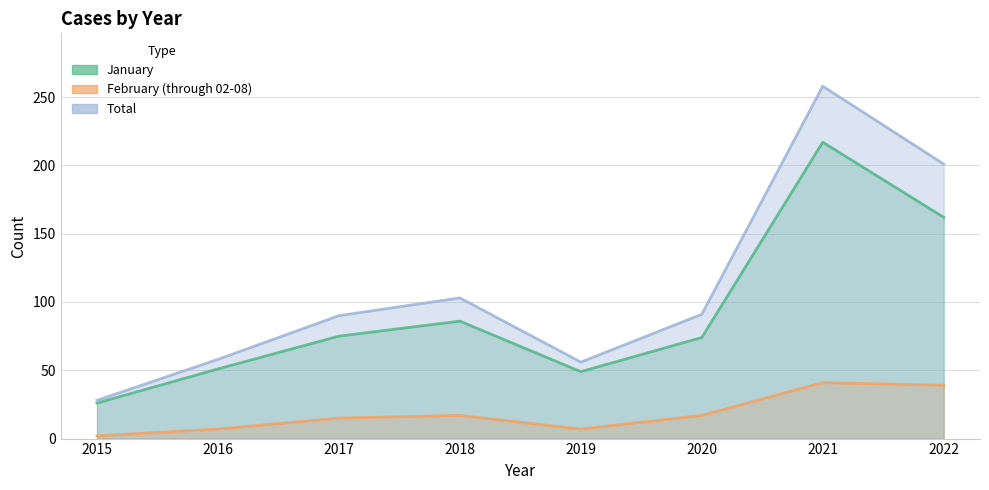

What is the maximum value shown in the chart?

258